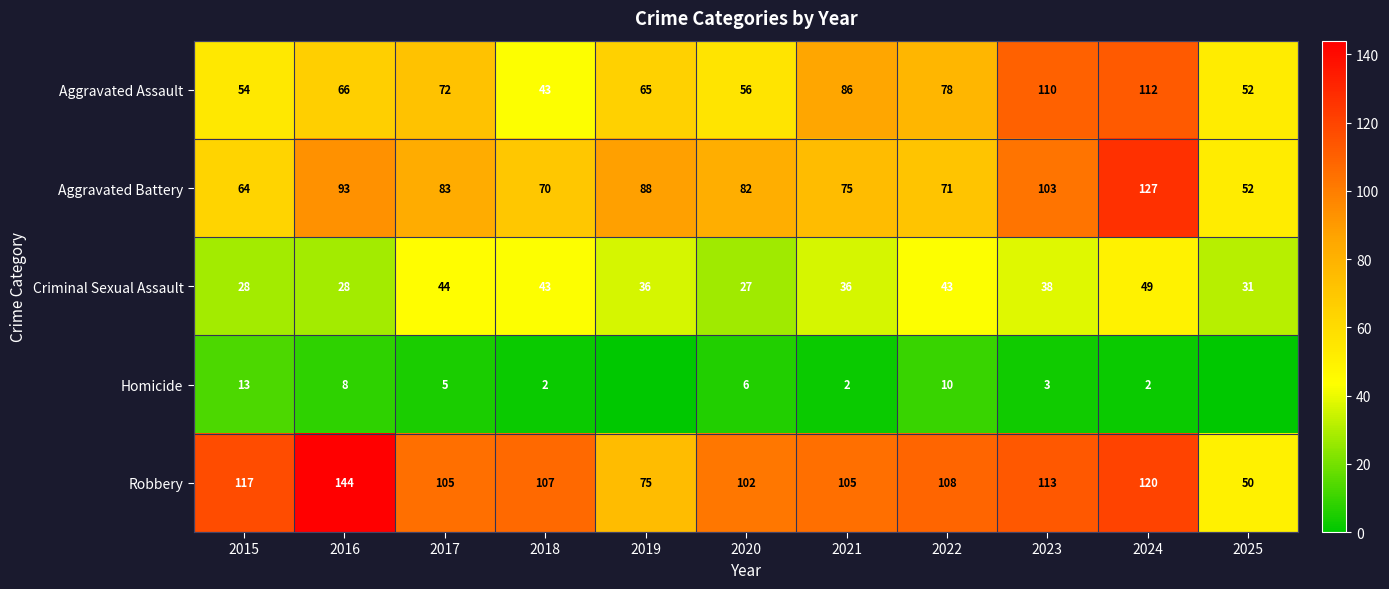

Is the value of Homicide at 2021 greater than the value of Criminal Sexual Assault at 2024?

No